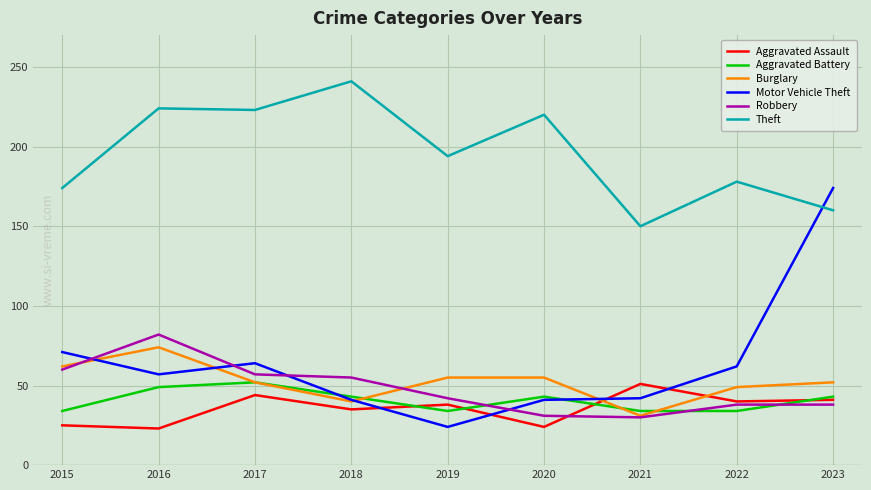

Which category has the highest value in the Aggravated Assault series?

2021